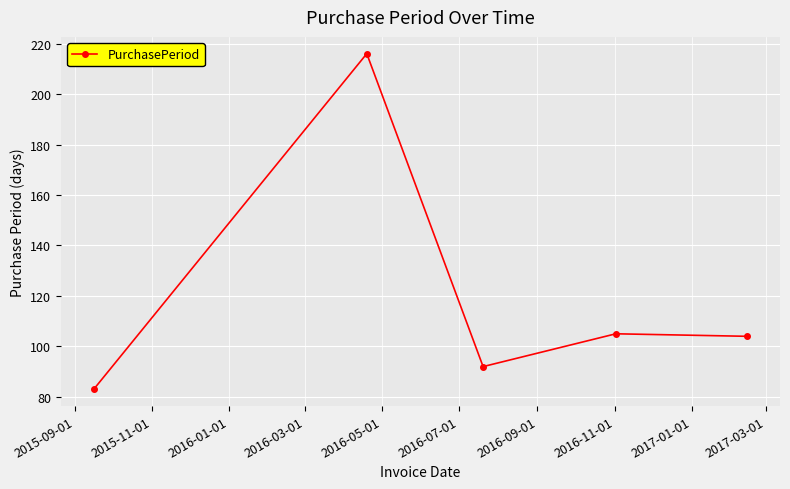

What is the minimum value shown in the chart?

83